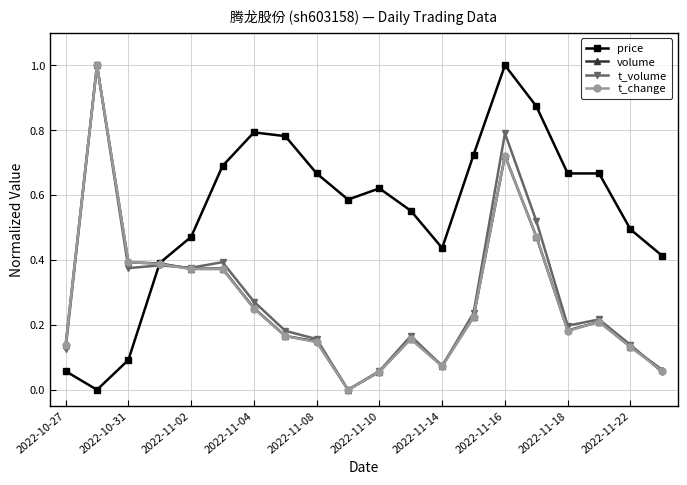

True or false: price has more than 0 interior local peaks.

True